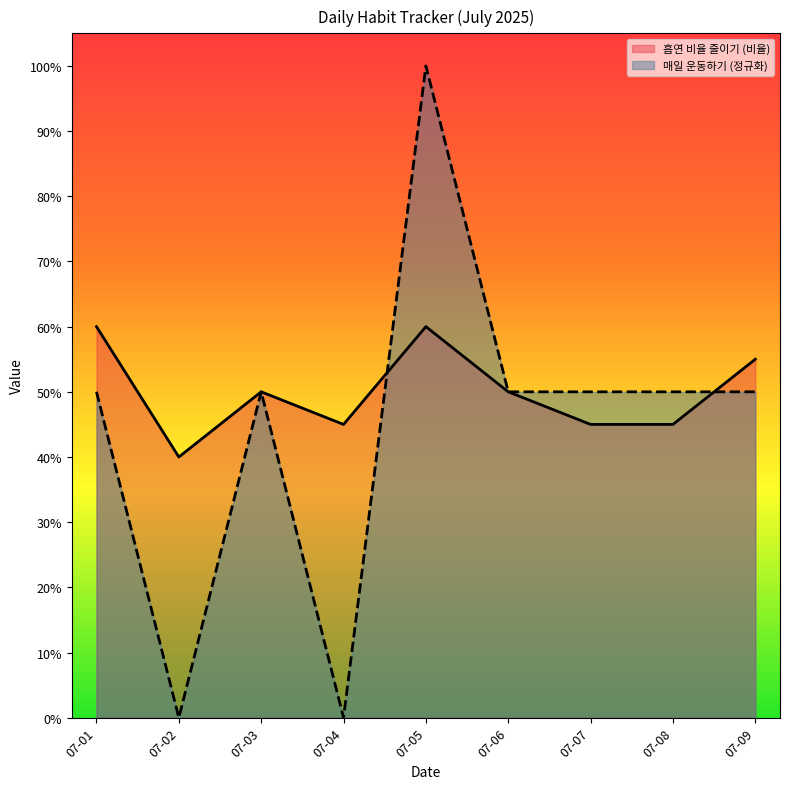

Count the number of categories in the chart.

9